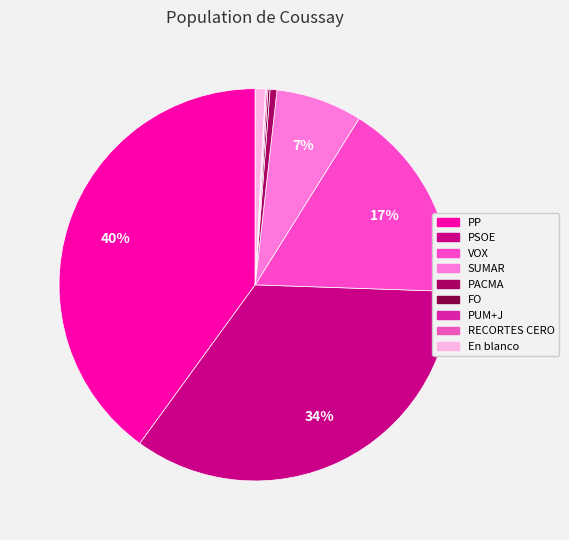

Does any single category account for the majority?

No